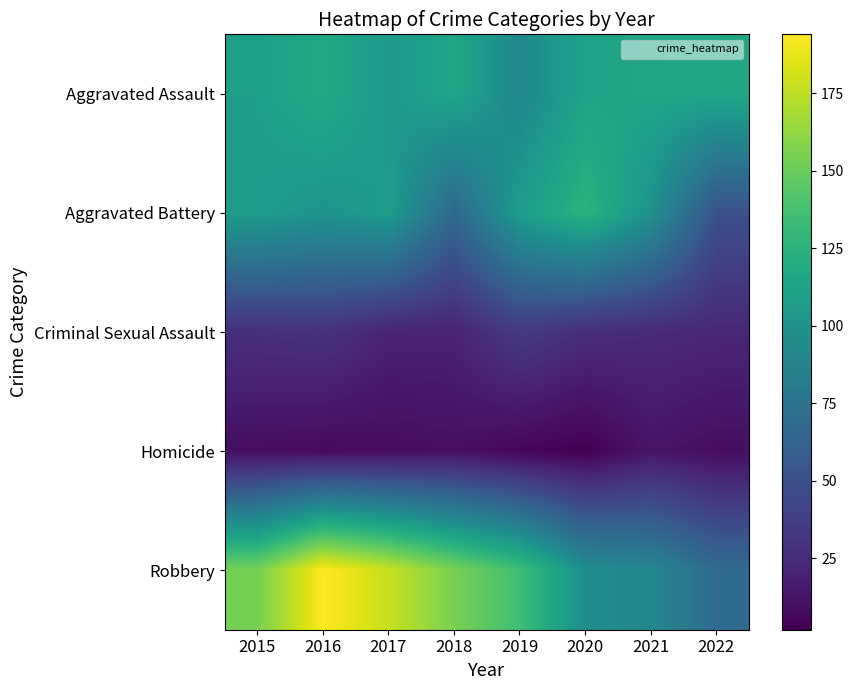

What is the difference between the highest and lowest values at 2018?

145